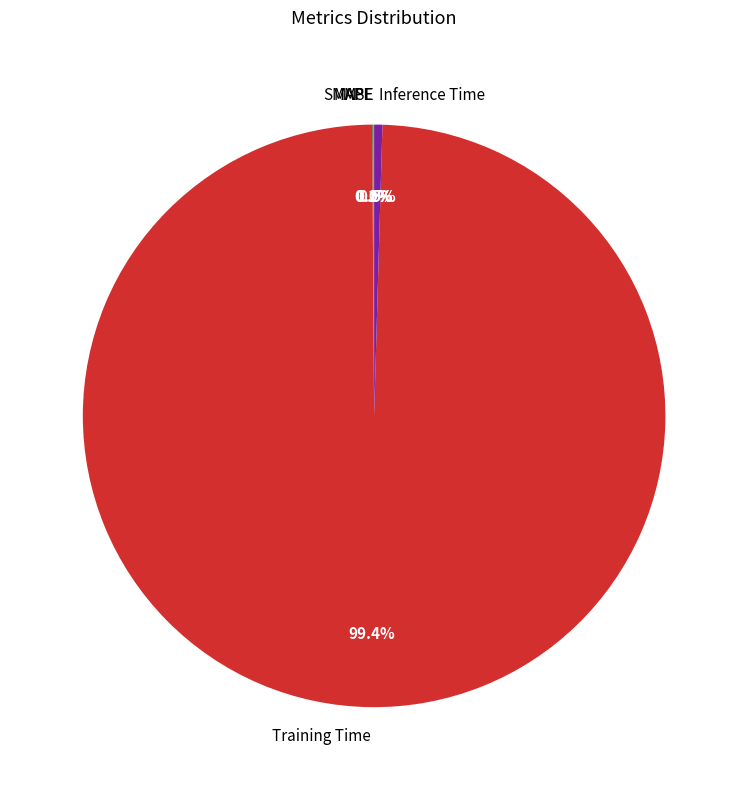

Which category has the biggest portion of the pie?

Training Time